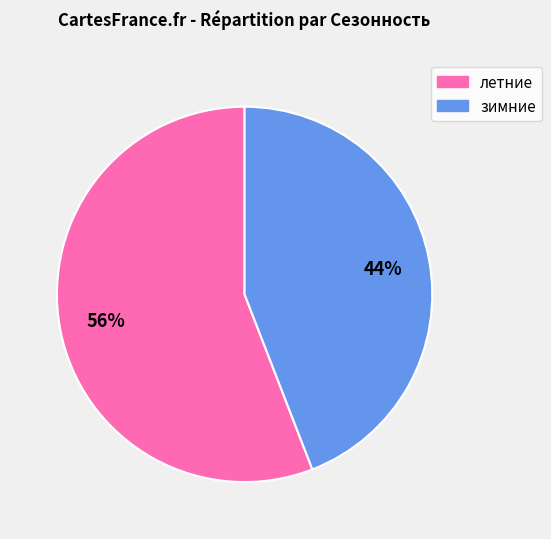

Rank the categories by value from highest to lowest.

летние, зимние